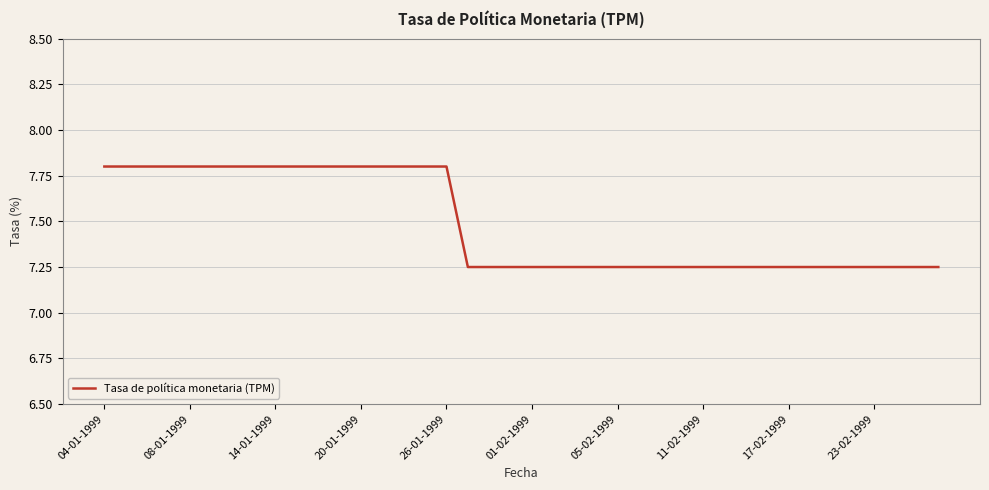

What is the greatest value displayed?

7.8